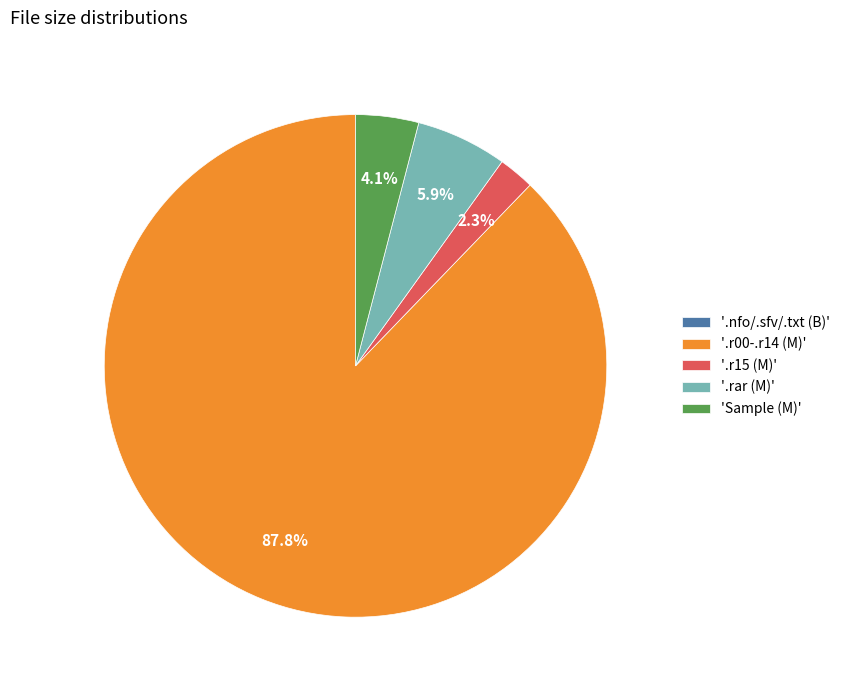

What is the majority slice?

'.r00-.r14 (M)'